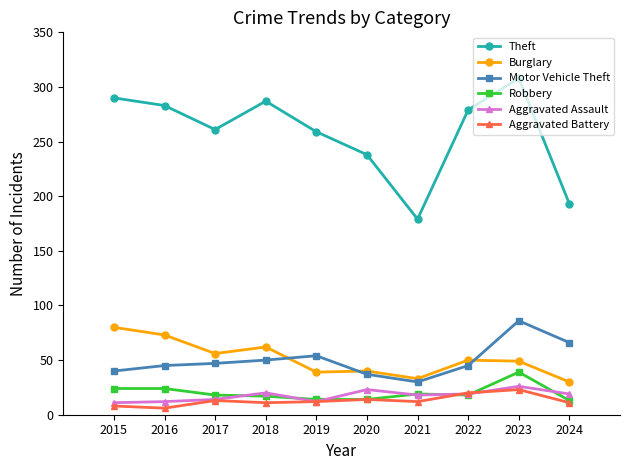

Which series has the largest total across all categories?

Theft